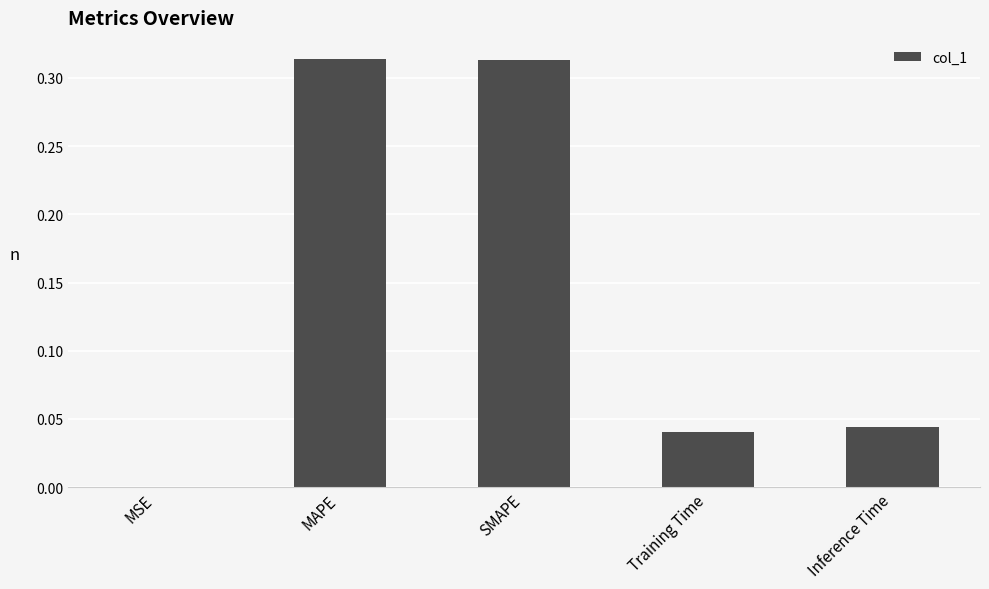

What is the sum of all values?

0.7